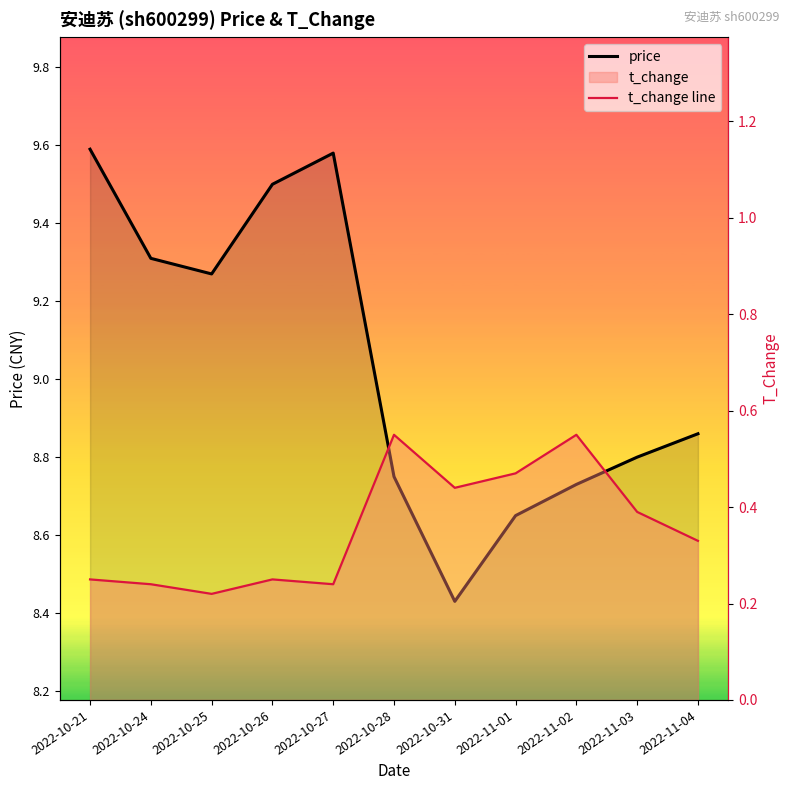

Does the chart have visible grid lines?

No